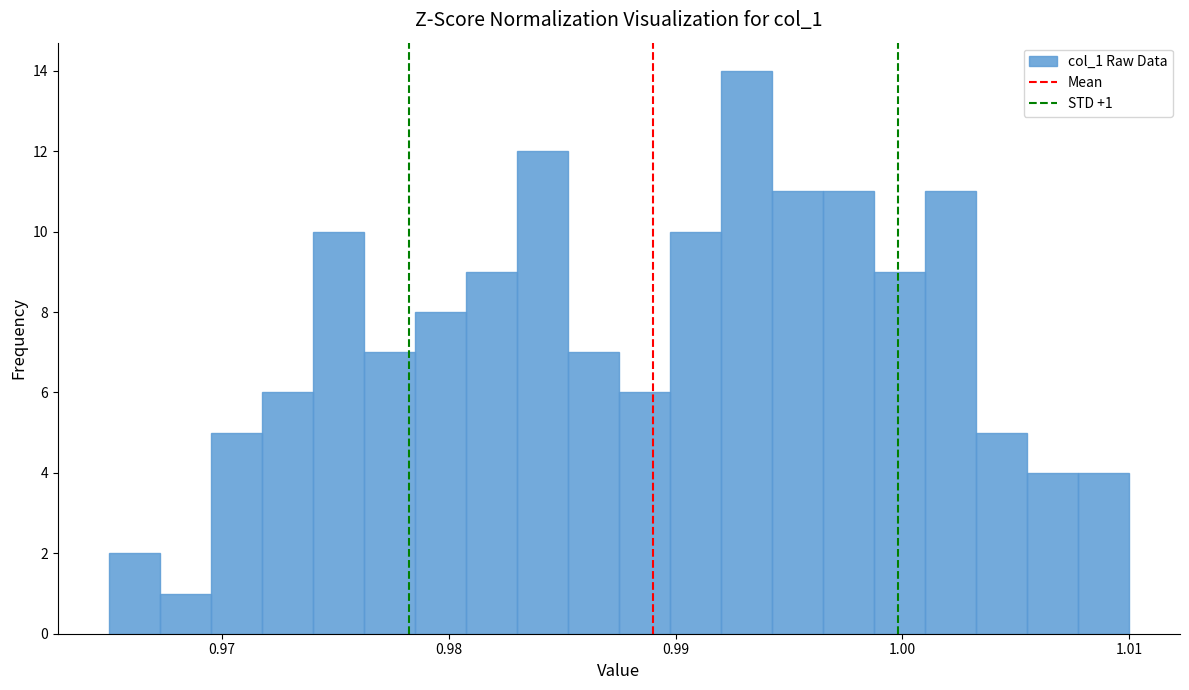

Around what value on the x-axis is the tallest bar? Give the approximate position of its centre, as read against the axis.

0.993